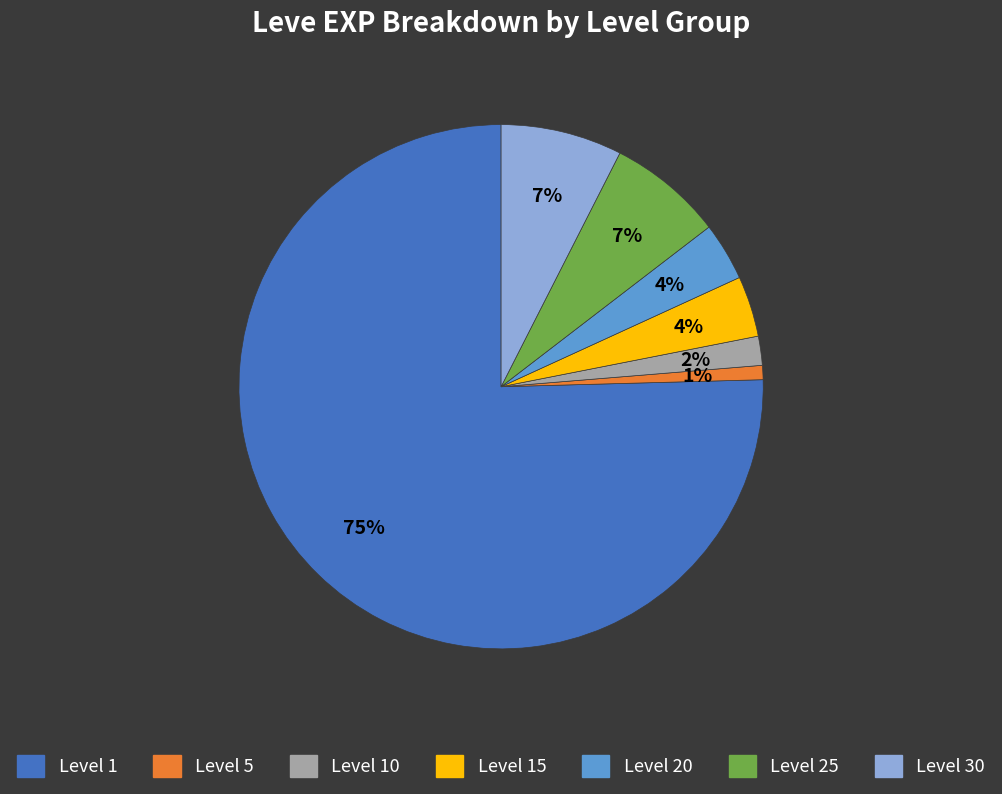

Is there any slice that represents more than half of the pie?

Yes